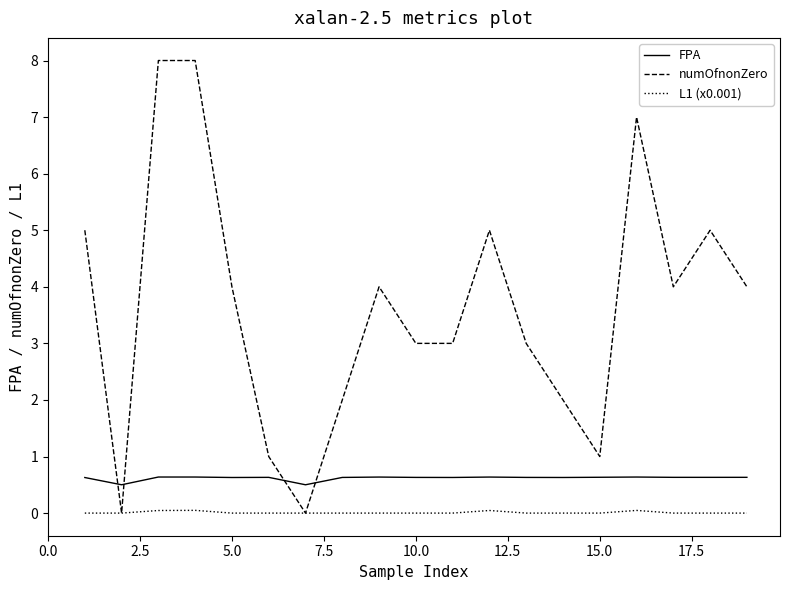

Rank the series by their maximum value, from lowest to highest.

L1 (x0.001), FPA, numOfnonZero